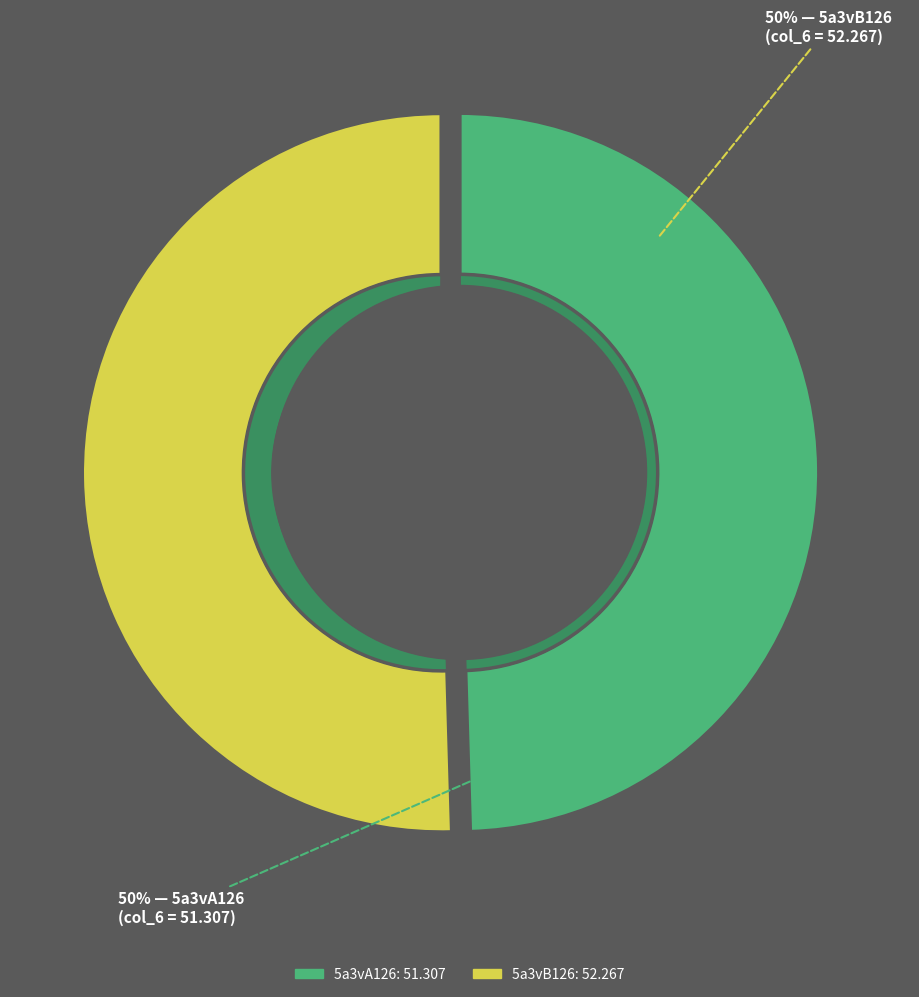

What is the change in value from 5a3vA126 to 5a3vB126?

+1.0